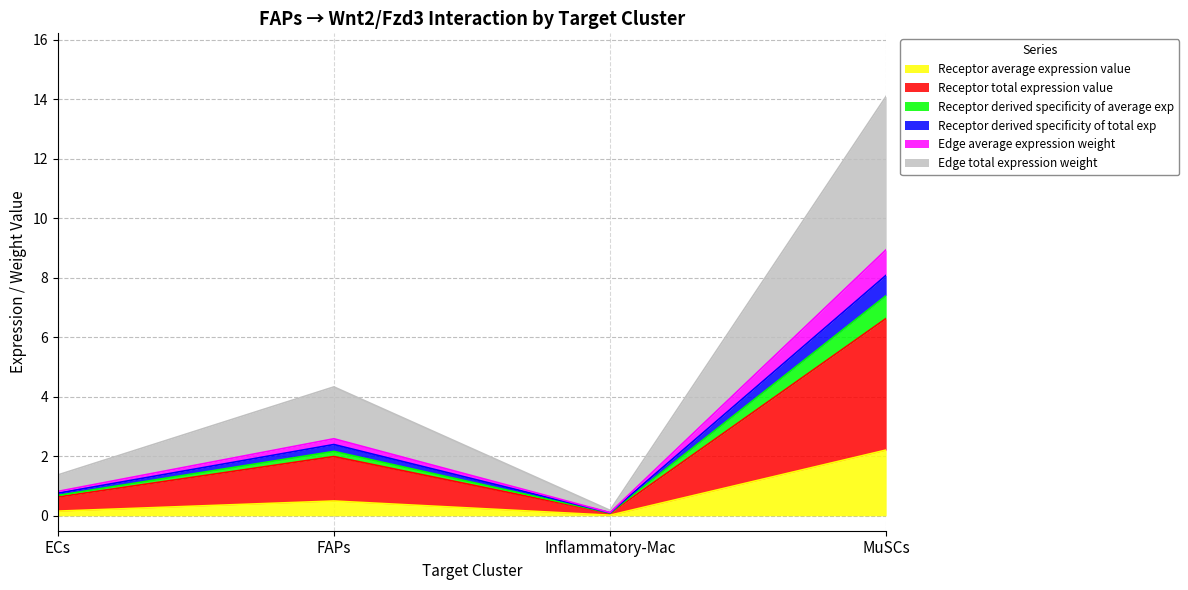

The value of Edge average expression weight at Inflammatory-Mac is 0.0. True or false?

False